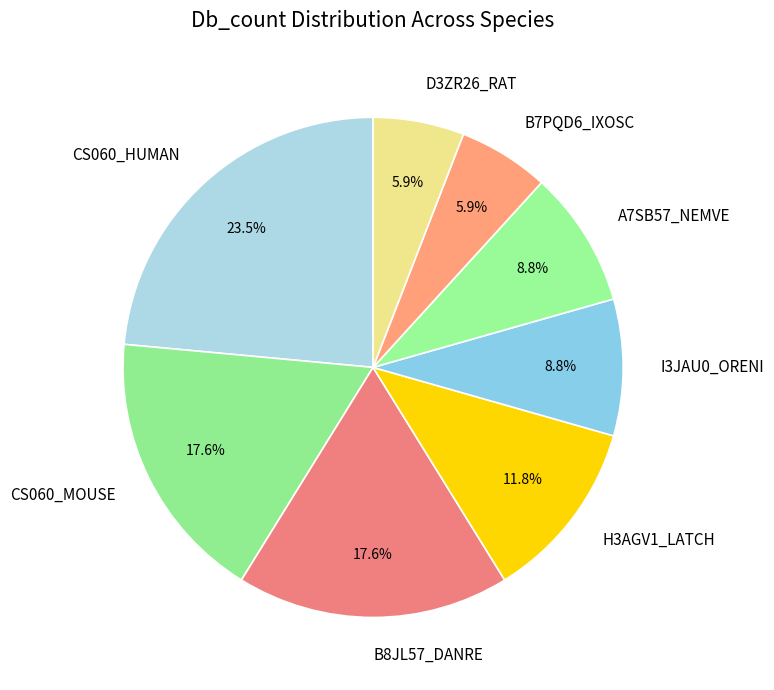

Does any single category account for the majority?

No